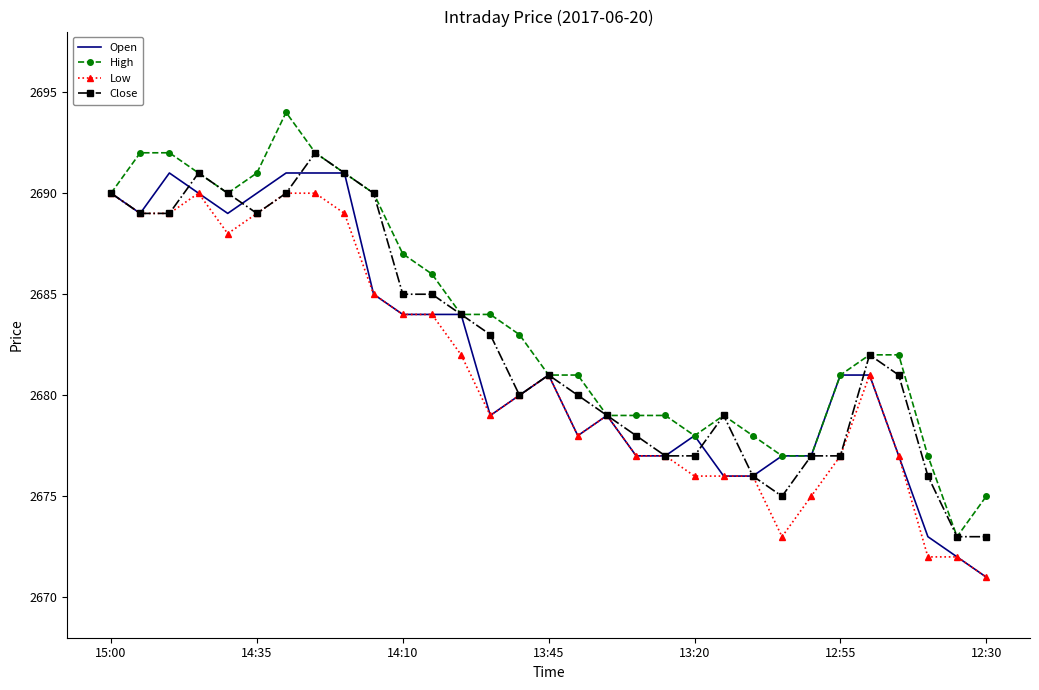

List the series in order of their overall mean, highest first.

High, Close, Open, Low